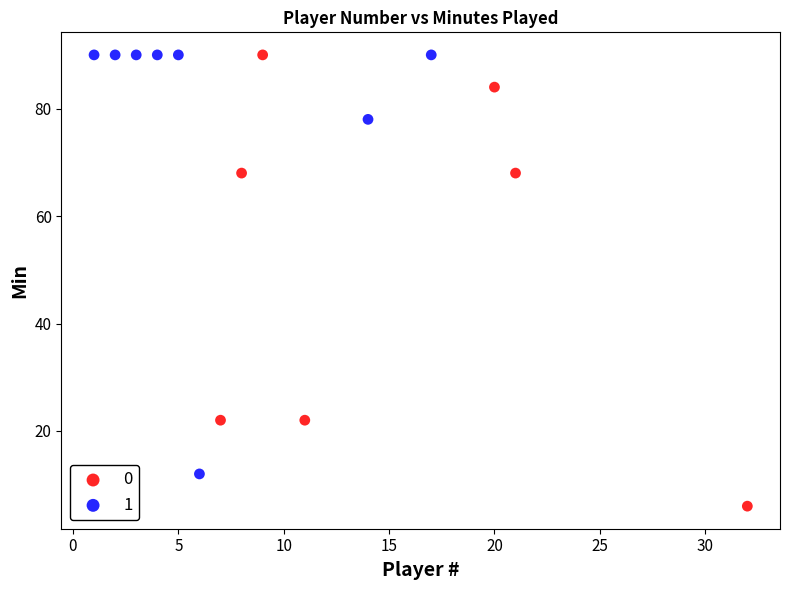

What are all the series names shown in the legend?

0, 1